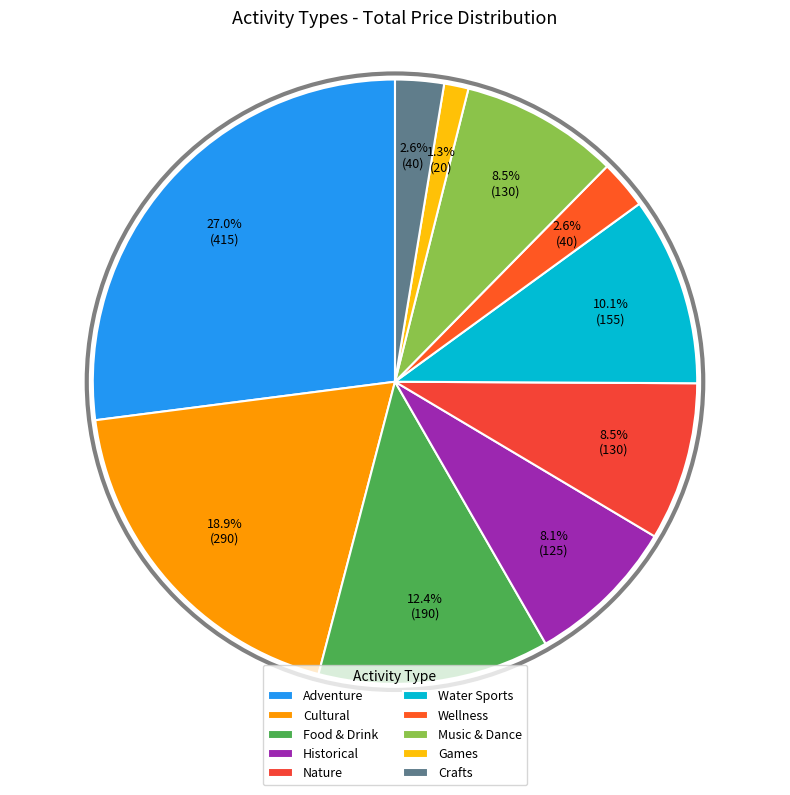

Which has a higher value, Water Sports or Music & Dance?

Water Sports